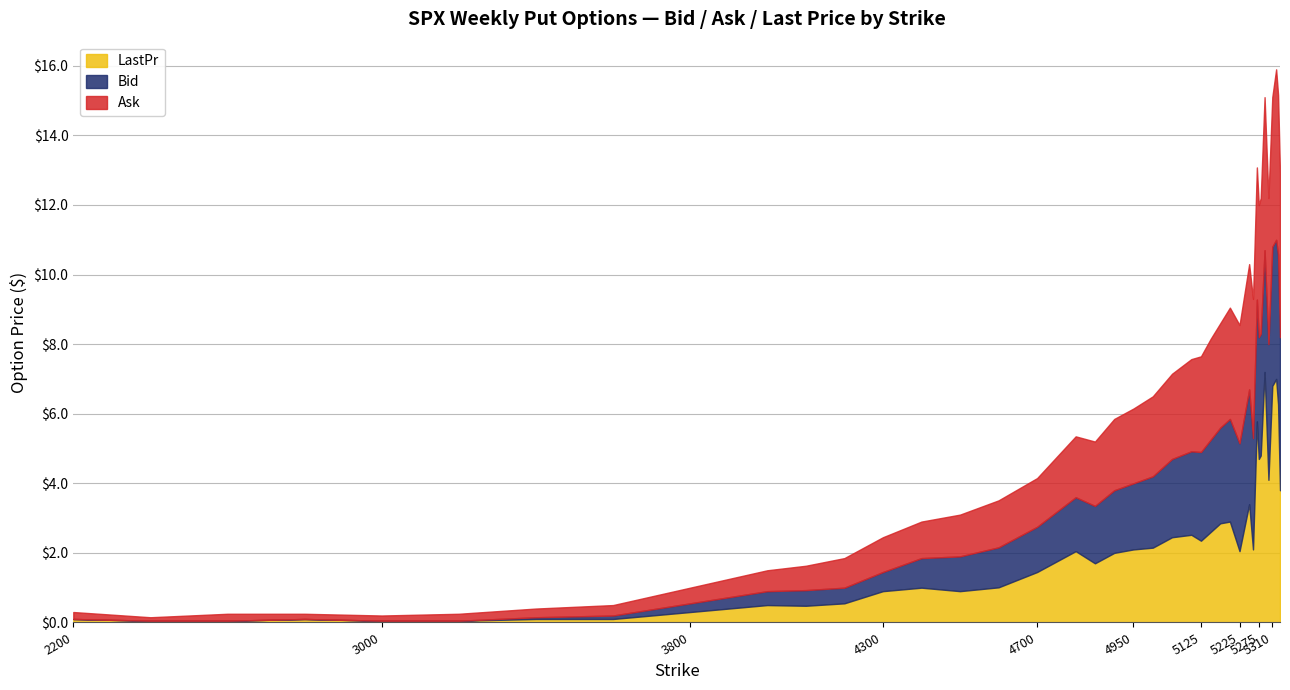

What are all the series names shown in the legend?

LastPr, Bid, Ask